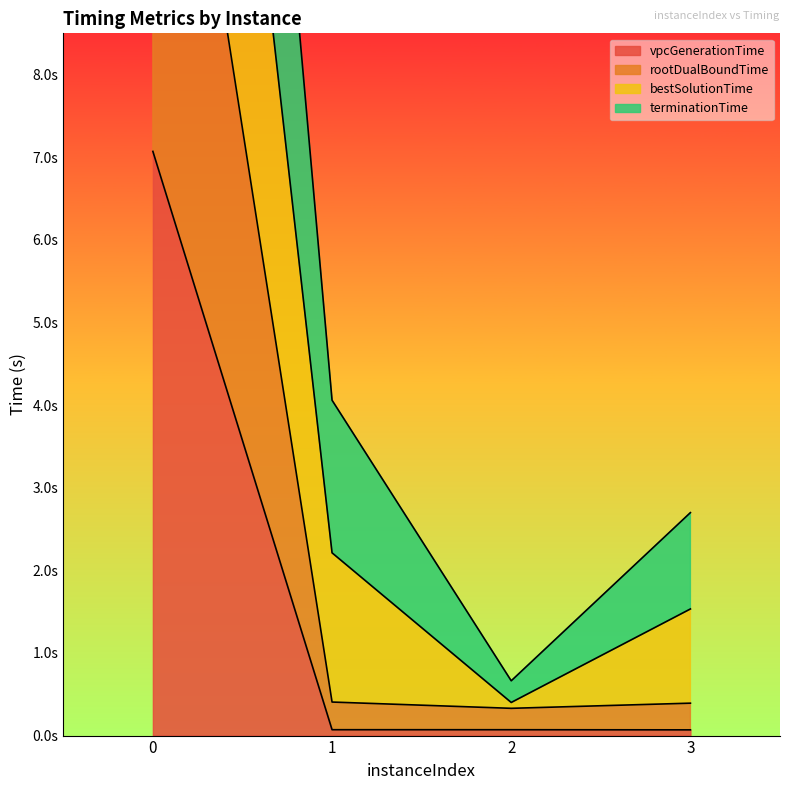

Which series has the largest range (max minus min)?

bestSolutionTime